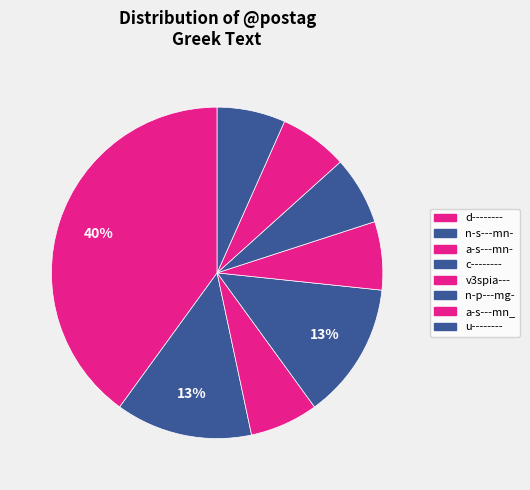

Is u-------- the majority of the pie?

No